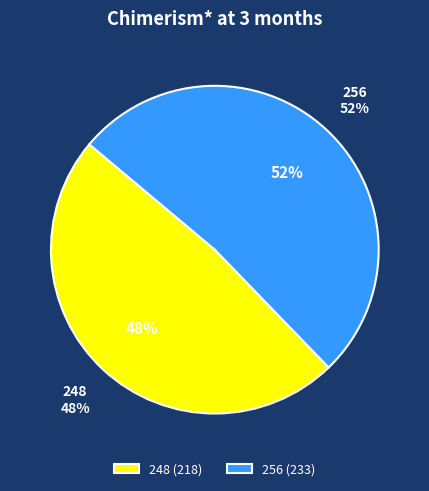

Rank the categories by value from highest to lowest.

256, 248